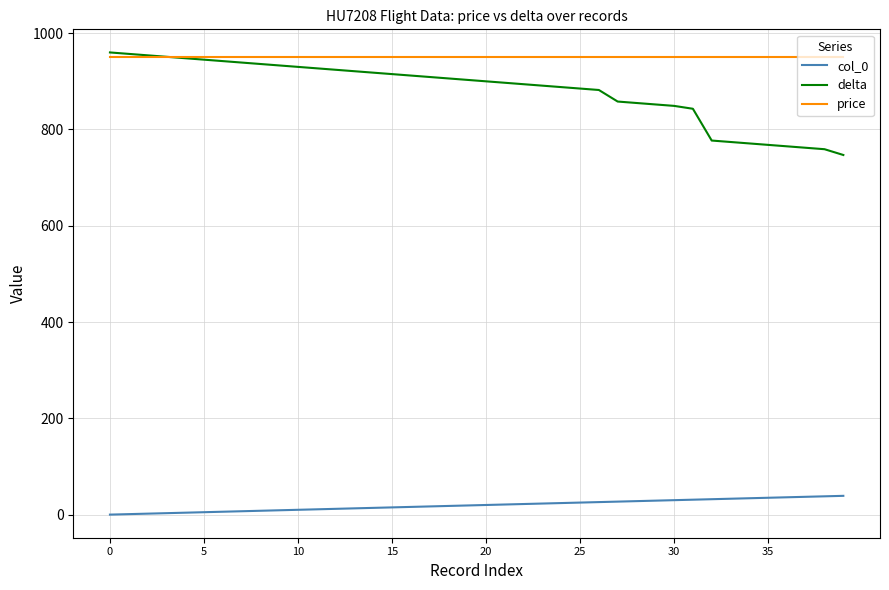

True or false: col_0 and price cross at least once.

False